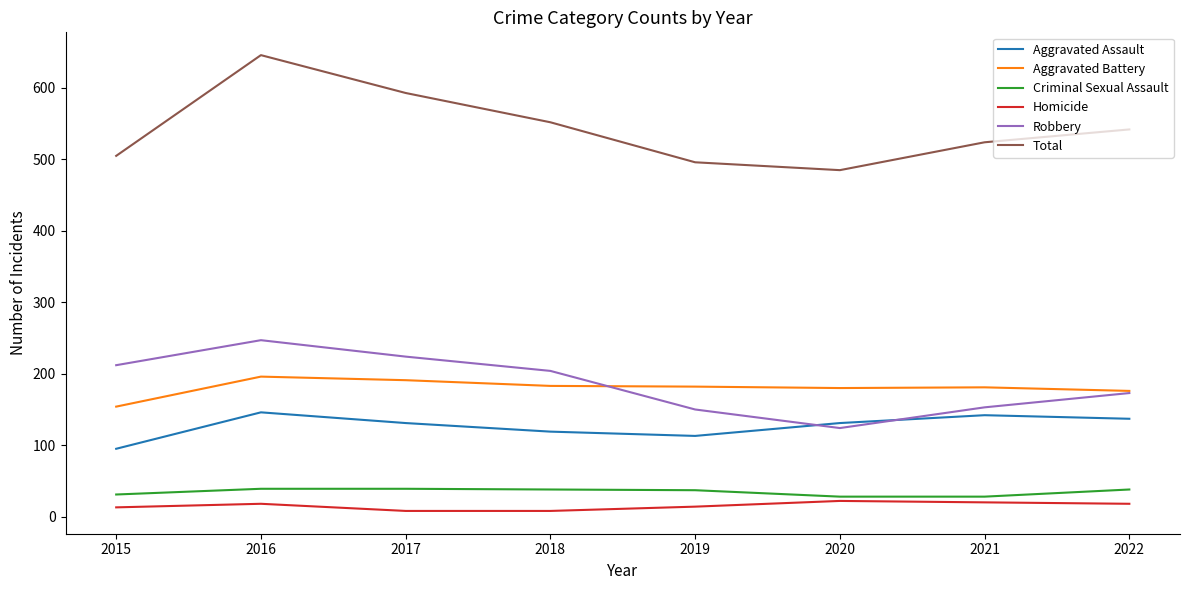

Which series has the widest spread of values?

Total